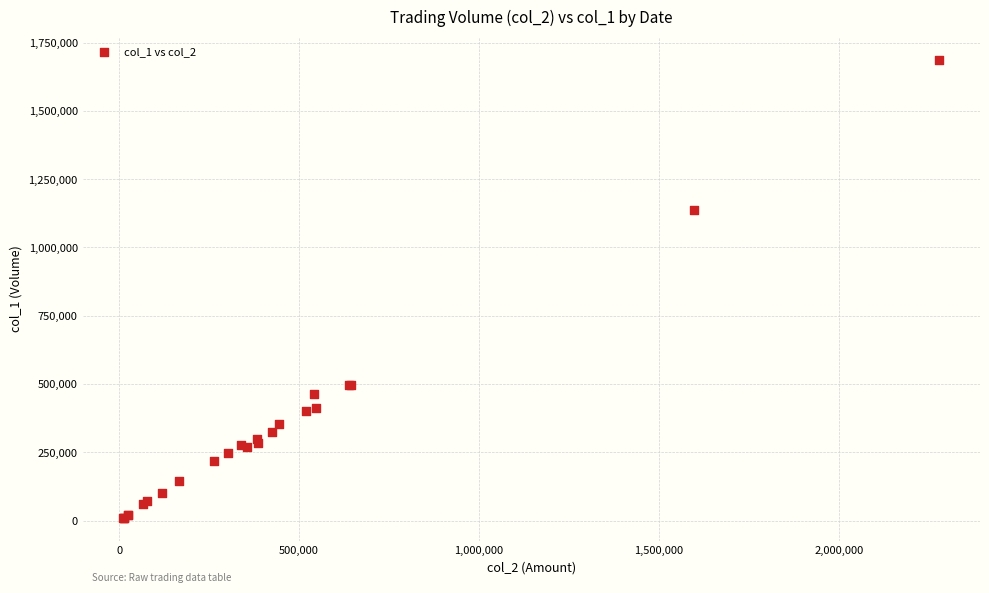

What Y value in the scatter plot is closest to 849000?

1138000